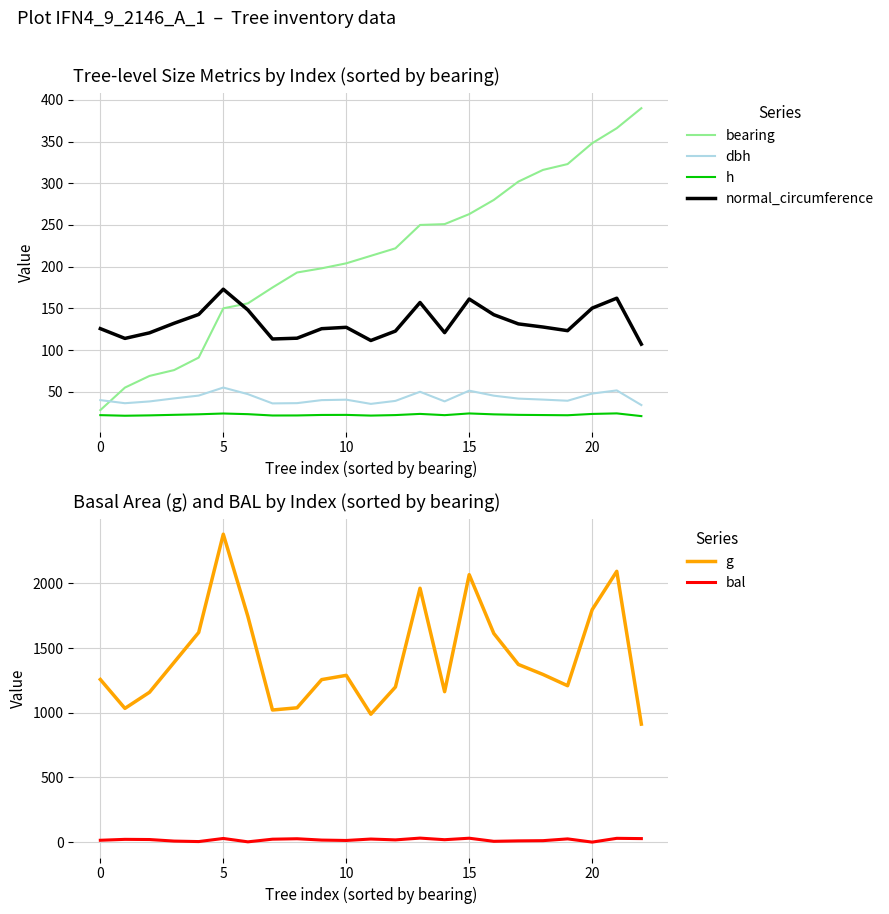

At which label does h reach its peak?

21